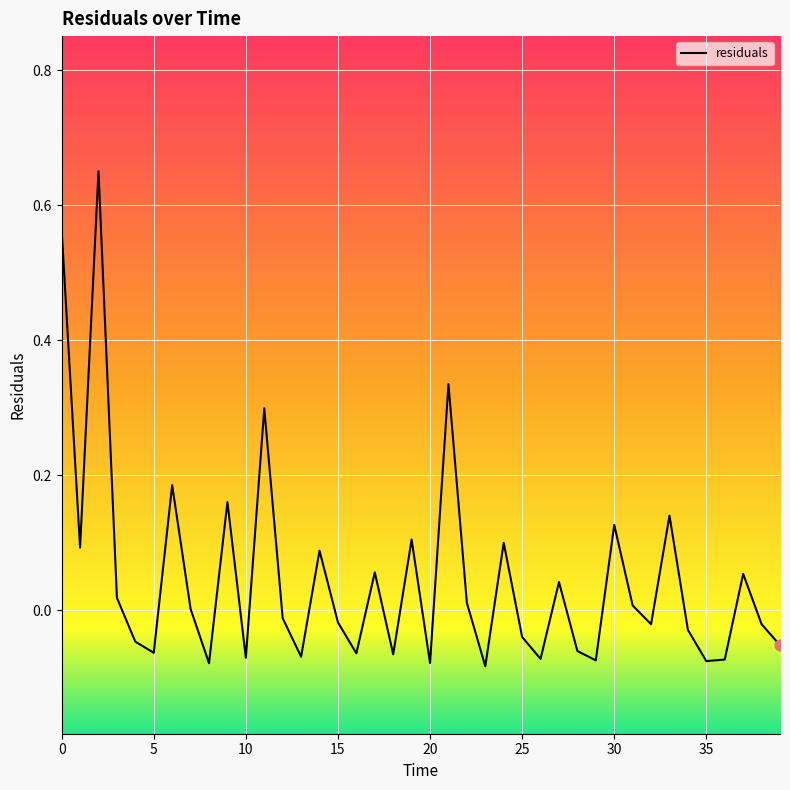

Does the chart have visible grid lines?

Yes